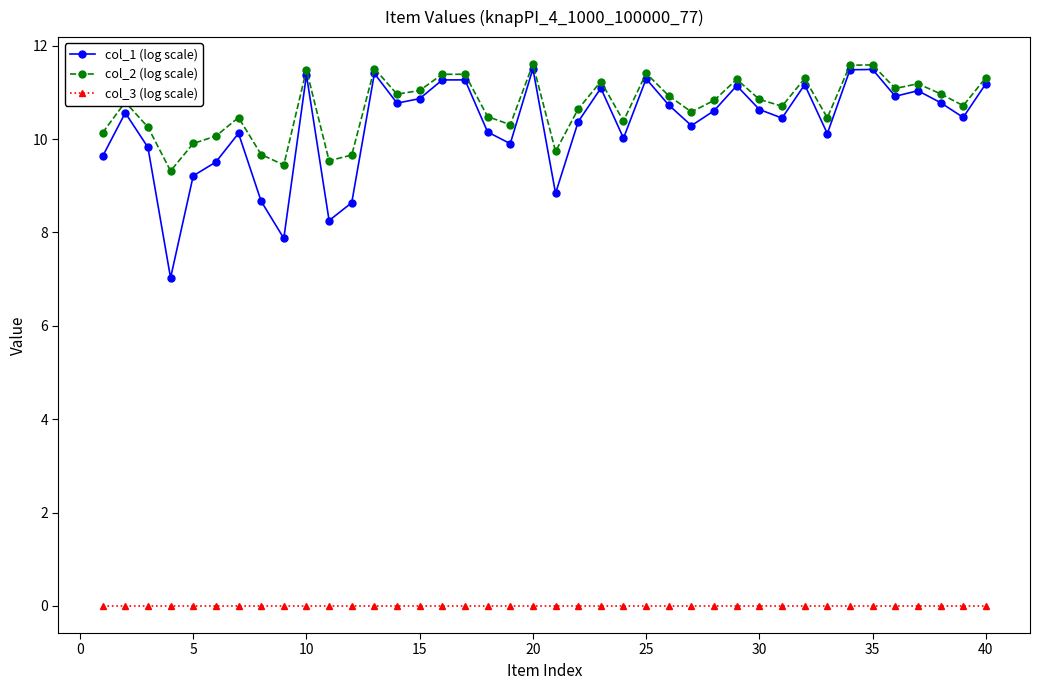

Count the number of categories in the chart.

40